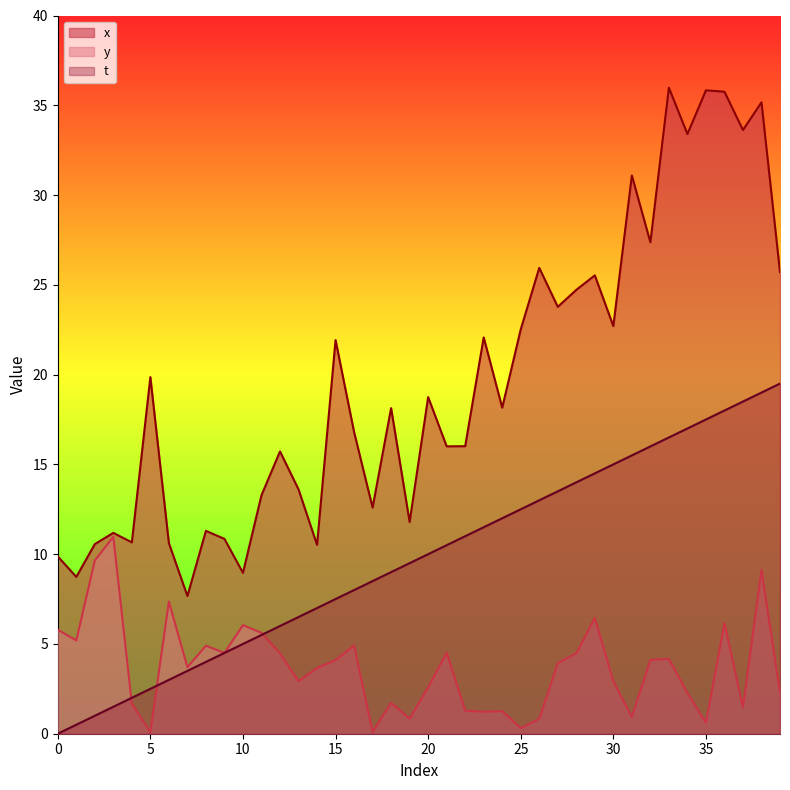

Which series has the largest total across all categories?

x